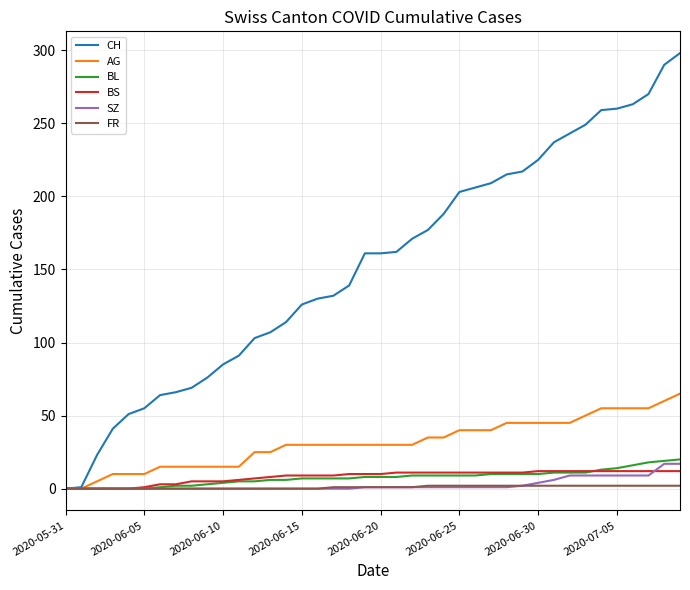

What is the highest value of the AG series?

65